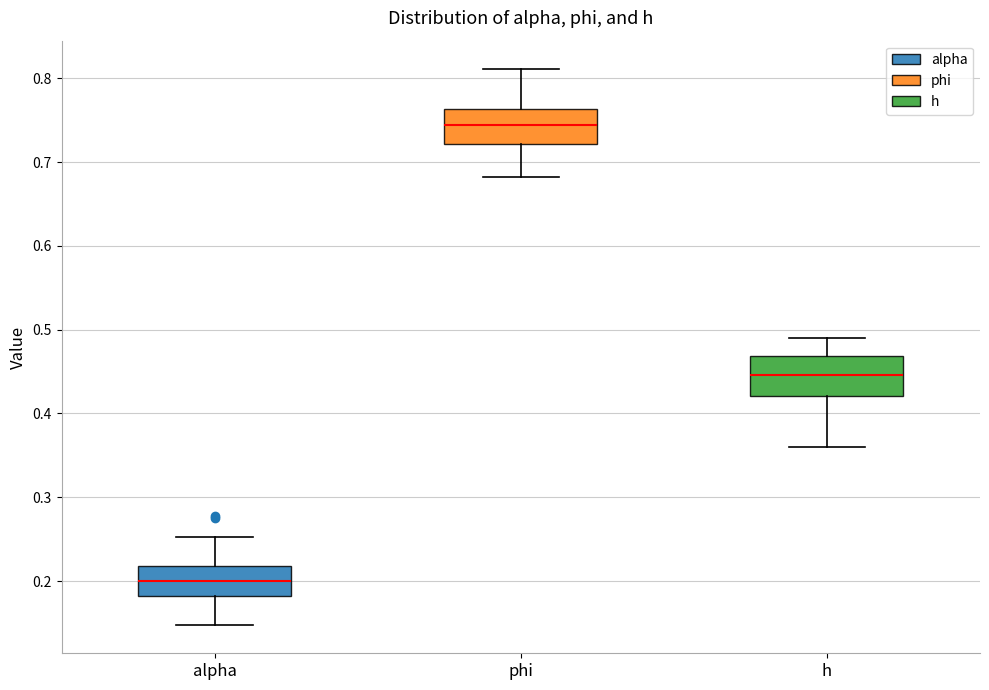

Reading left to right, transcribe this box plot: for each box, give where its median line is, the range the box spans, and where its two whiskers end, as read against the y-axis. The values are not printed on the chart, so give them approximately, as read against the axis.

alpha: median 0.20, box 0.18 to 0.22, whiskers 0.15 to 0.25
phi: median 0.74, box 0.72 to 0.76, whiskers 0.68 to 0.81
h: median 0.45, box 0.42 to 0.47, whiskers 0.36 to 0.49